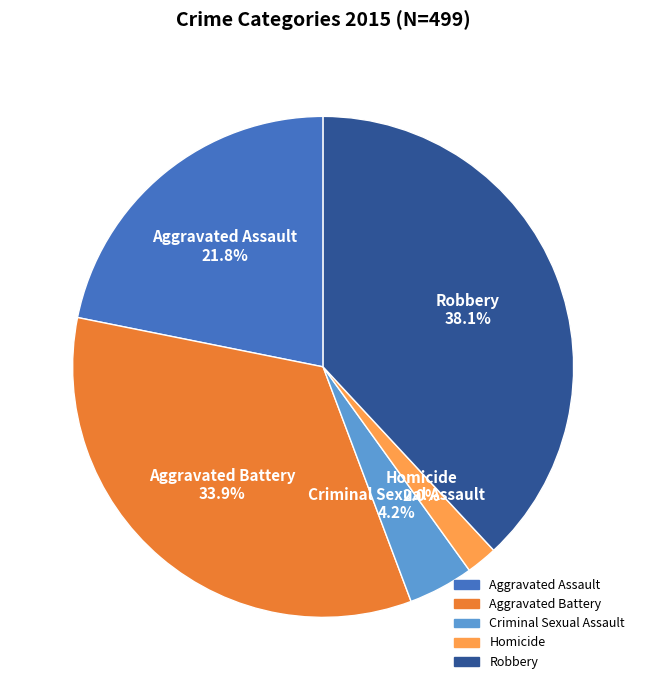

What is the ratio of the value at Homicide to the value at Aggravated Battery?

0.1